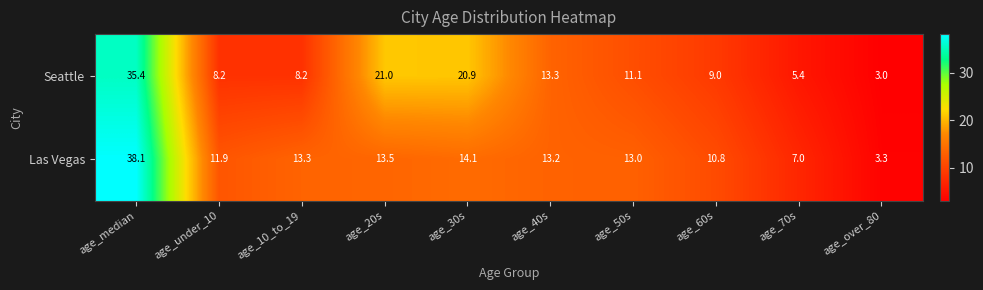

The Seattle series shows 55.0 at age_median. True or false?

False